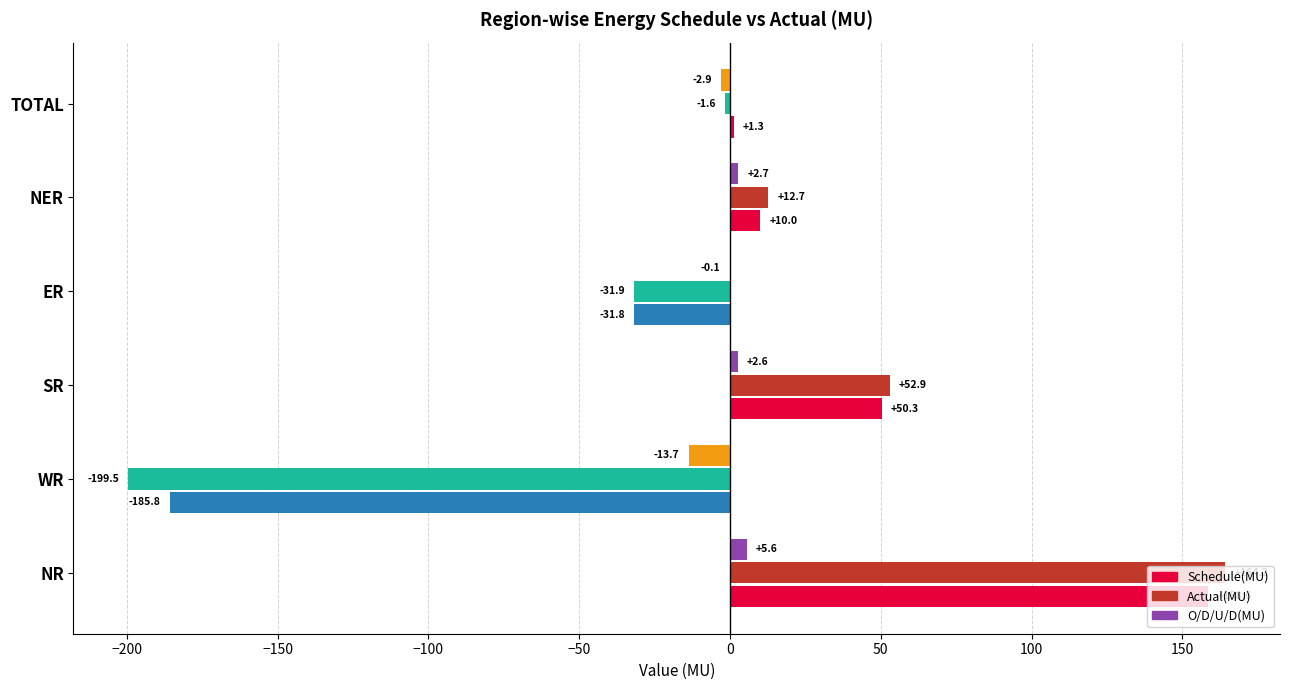

Which label corresponds to the largest value in the chart?

NR